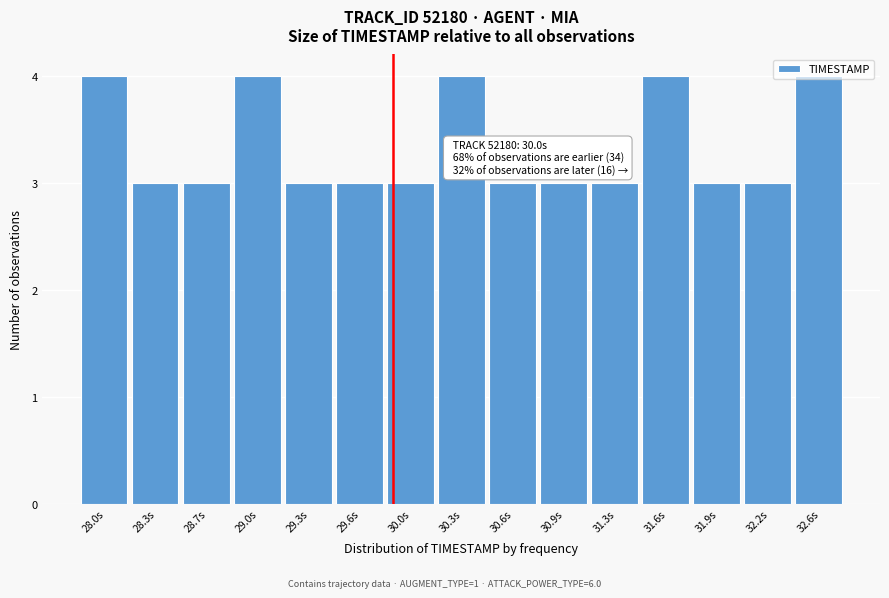

Between 29.3s and 28.0s, which is larger?

28.0s